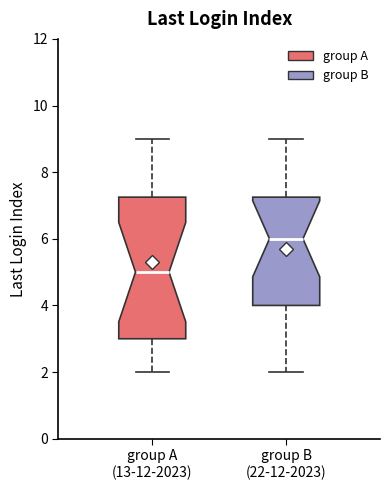

Reading left to right, transcribe this box plot: for each box, give where its median line is, the range the box spans, and where its two whiskers end, as read against the y-axis. The values are not printed on the chart, so give them approximately, as read against the axis.

group A (13-12-2023): median 5.0, box 3.0 to 7.2, whiskers 2.0 to 9.0
group B (22-12-2023): median 6.0, box 4.0 to 7.2, whiskers 2.0 to 9.0